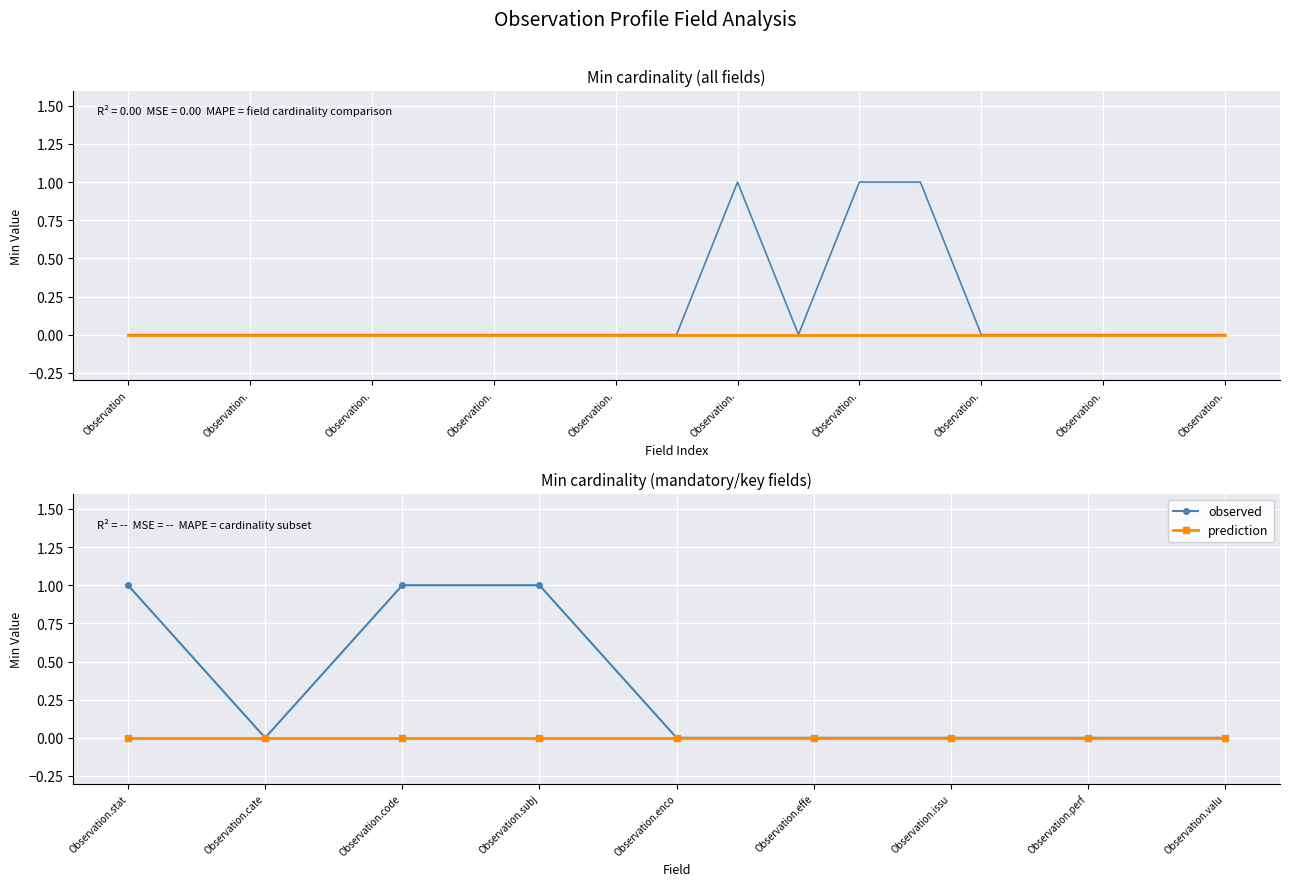

Reading left to right, what are all the values shown in this chart?

observed: 1	0	1	1	0	0	0	0	0
prediction: 0	0	0	0	0	0	0	0	0